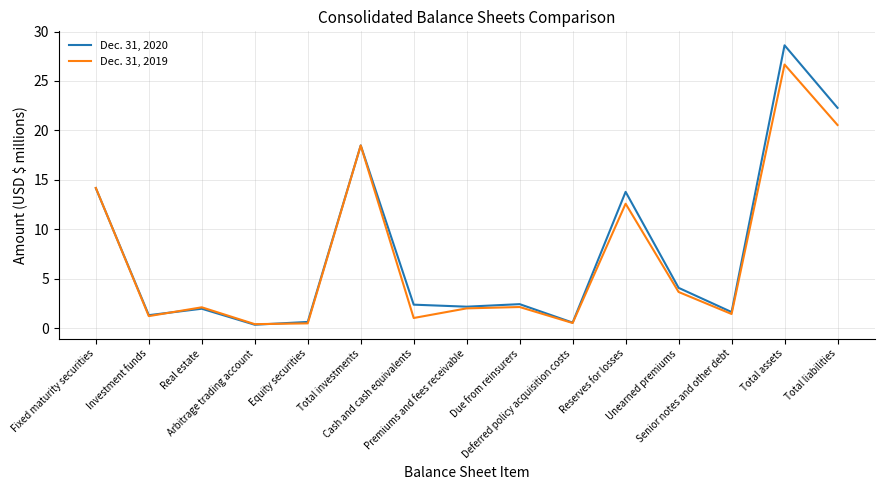

What is the minimum value for Dec. 31, 2020?

0.3